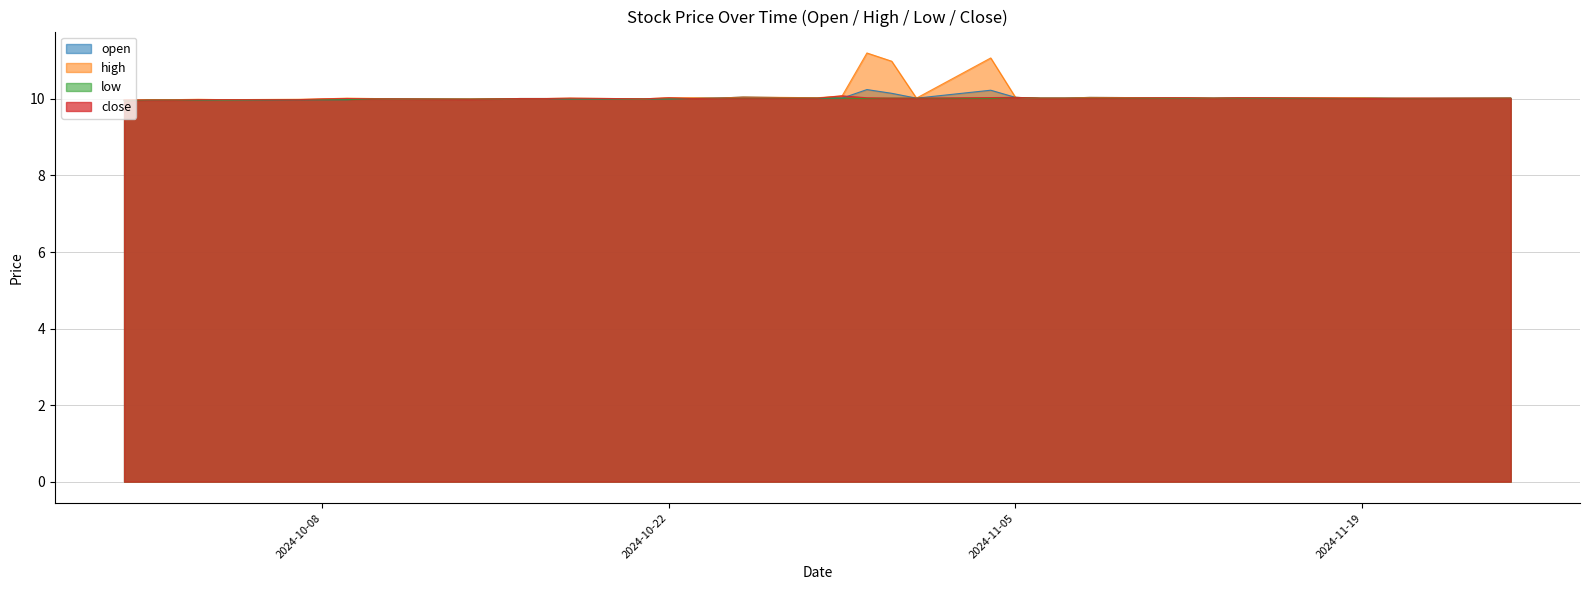

What is the difference between the maximum and second lowest values in the close series?

0.1